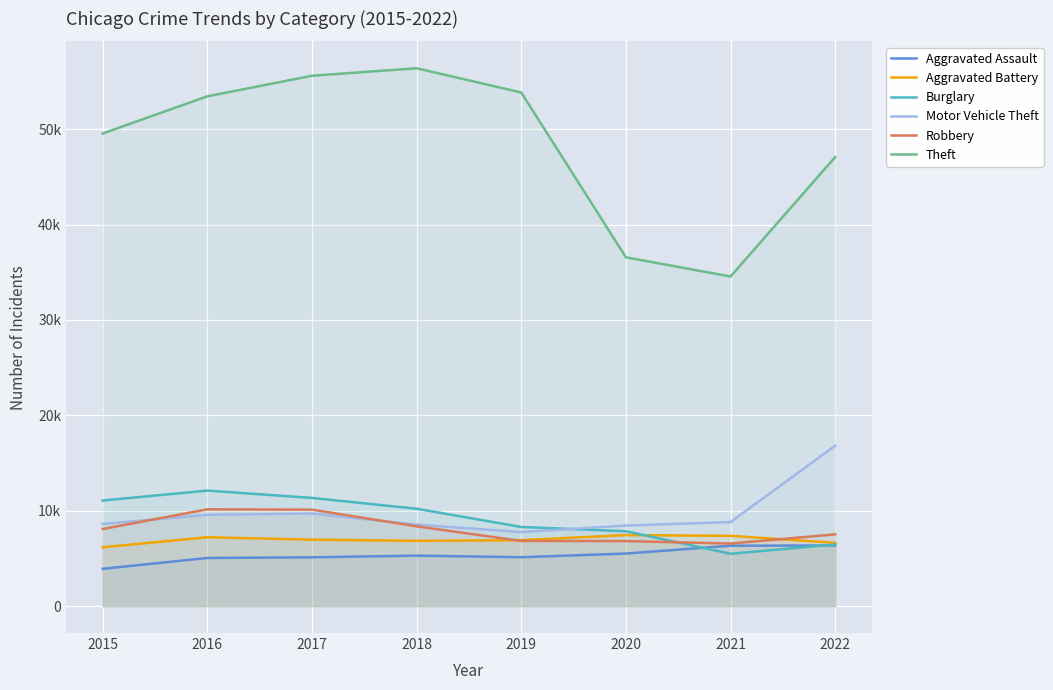

True or false: Aggravated Assault and Burglary intersect in this chart.

True